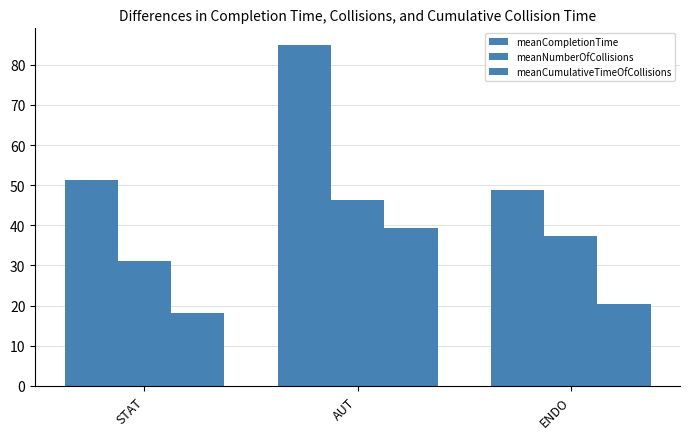

How many bars are there in total?

9